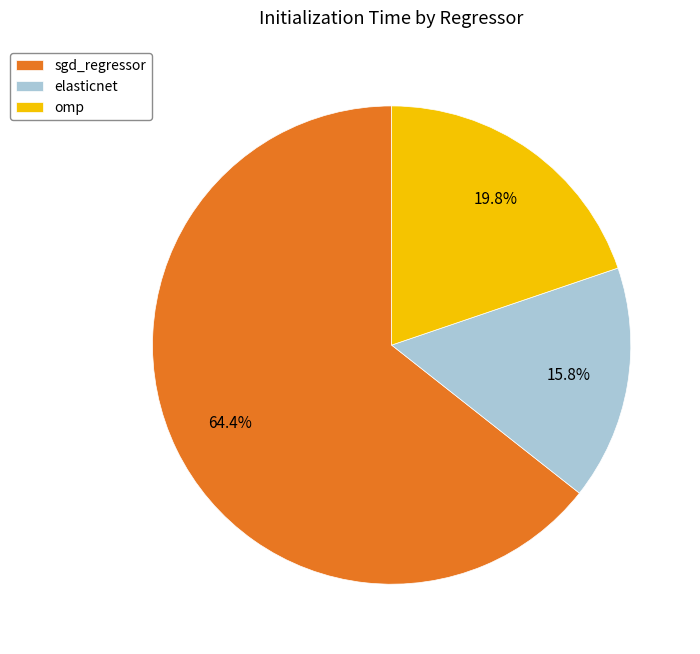

Rank the categories by value from highest to lowest.

sgd_regressor, omp, elasticnet